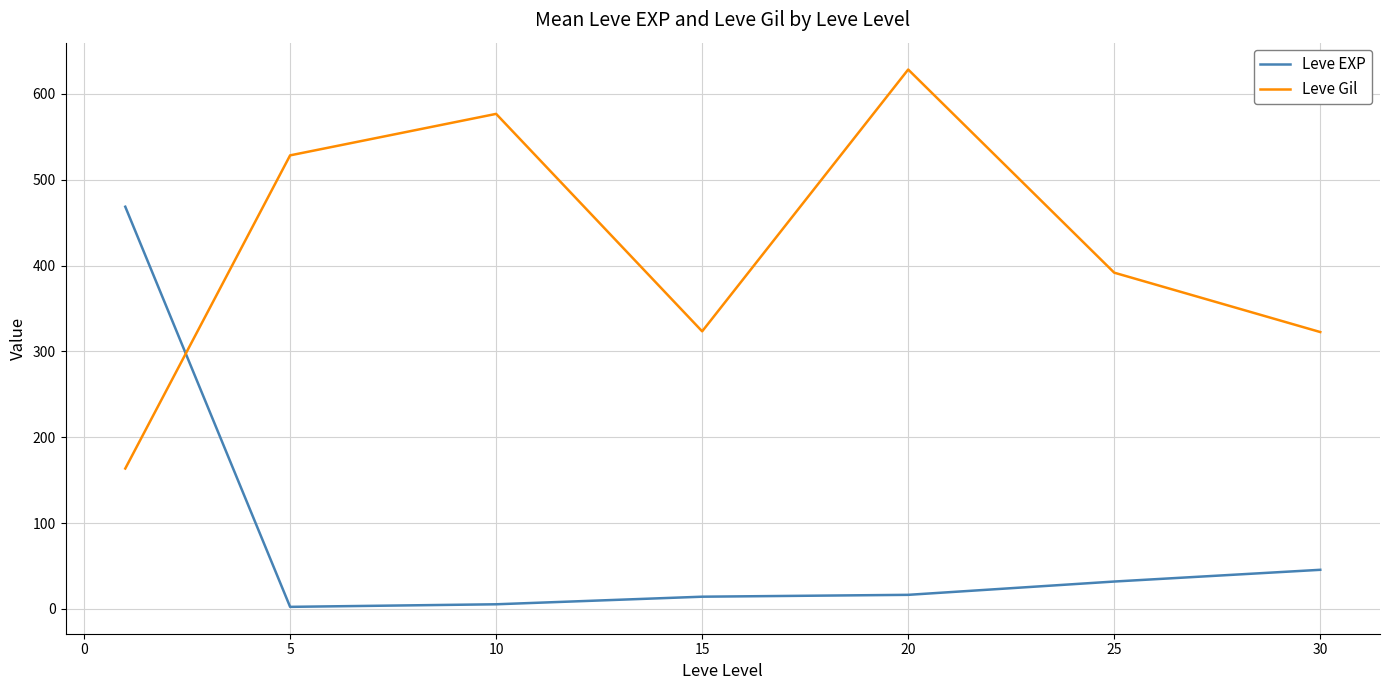

What is the average value of the Leve Gil series?

419.2